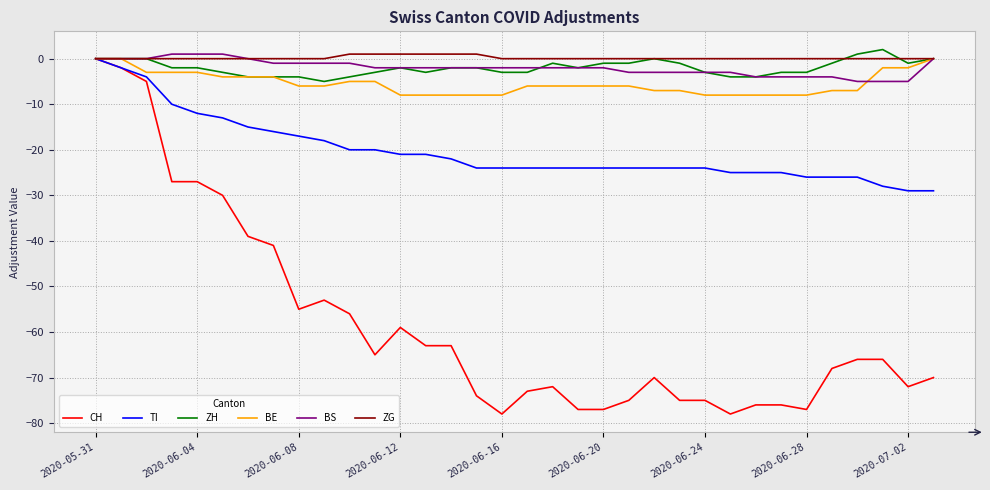

What is the sum of all ZH values?

-68